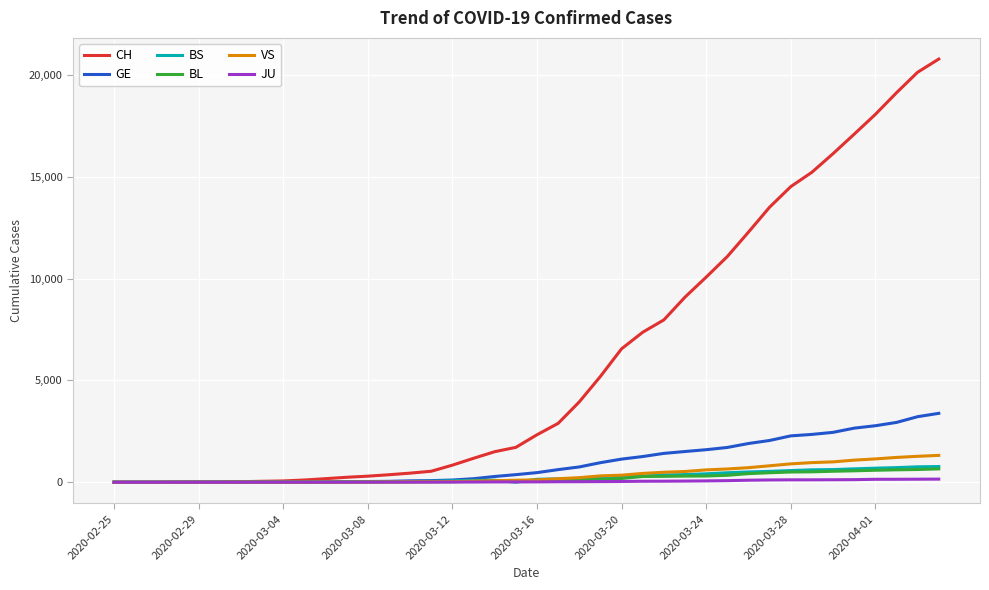

Which series has the largest total across all categories?

CH